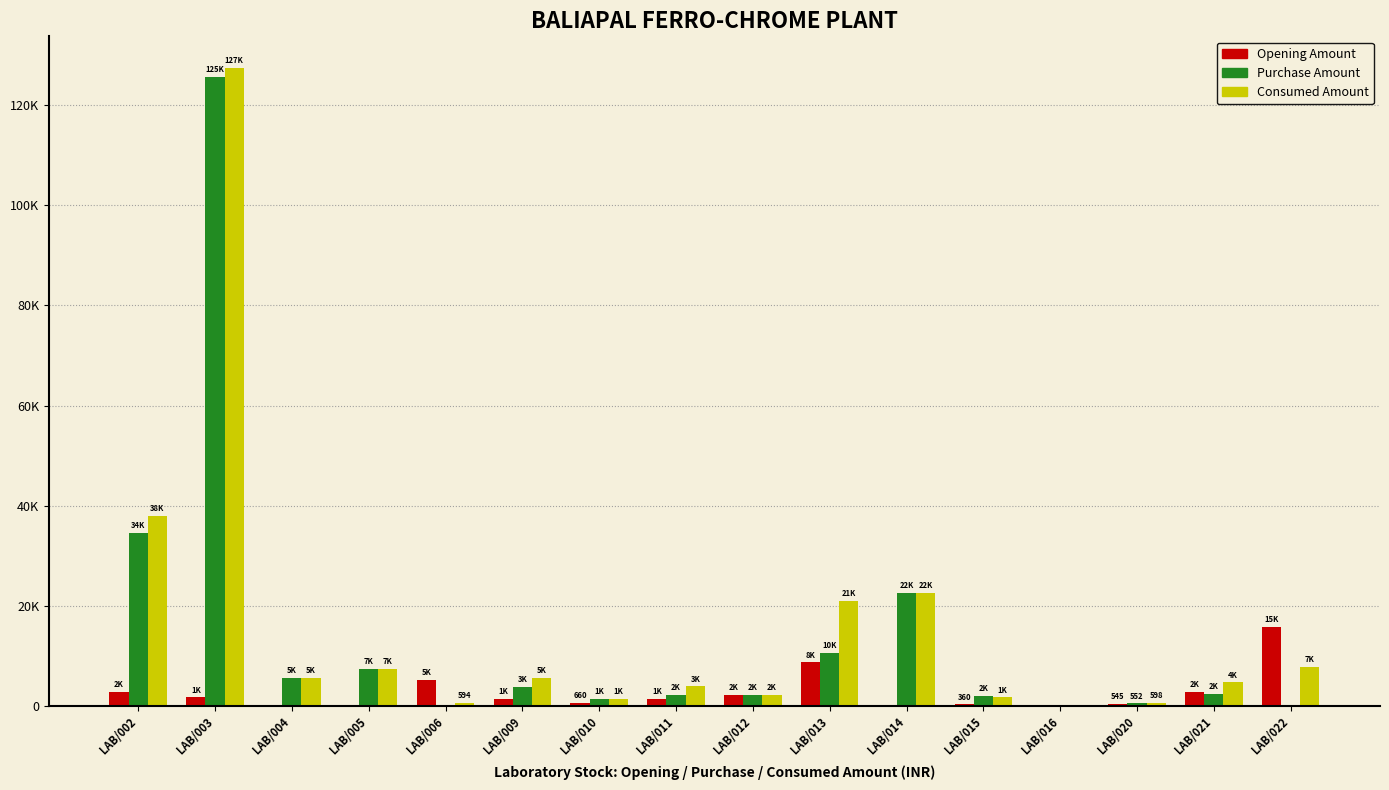

Which category has the lowest value in the Opening Amount series?

LAB/004